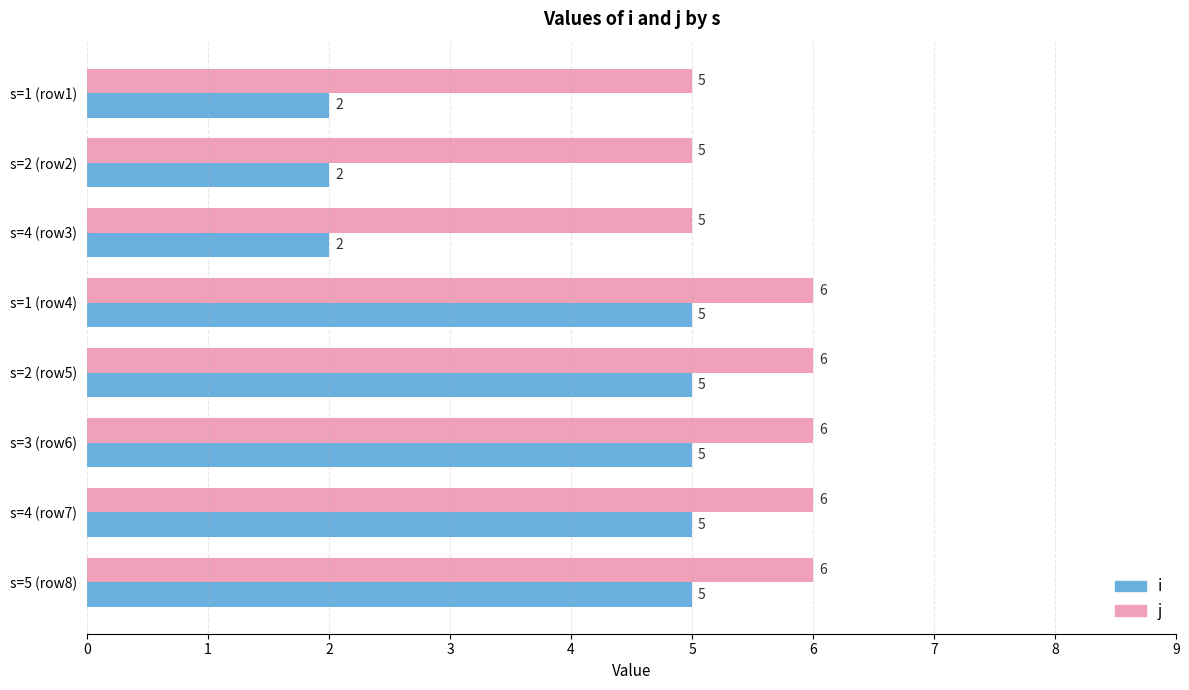

List the series in order of their overall mean, lowest first.

i, j